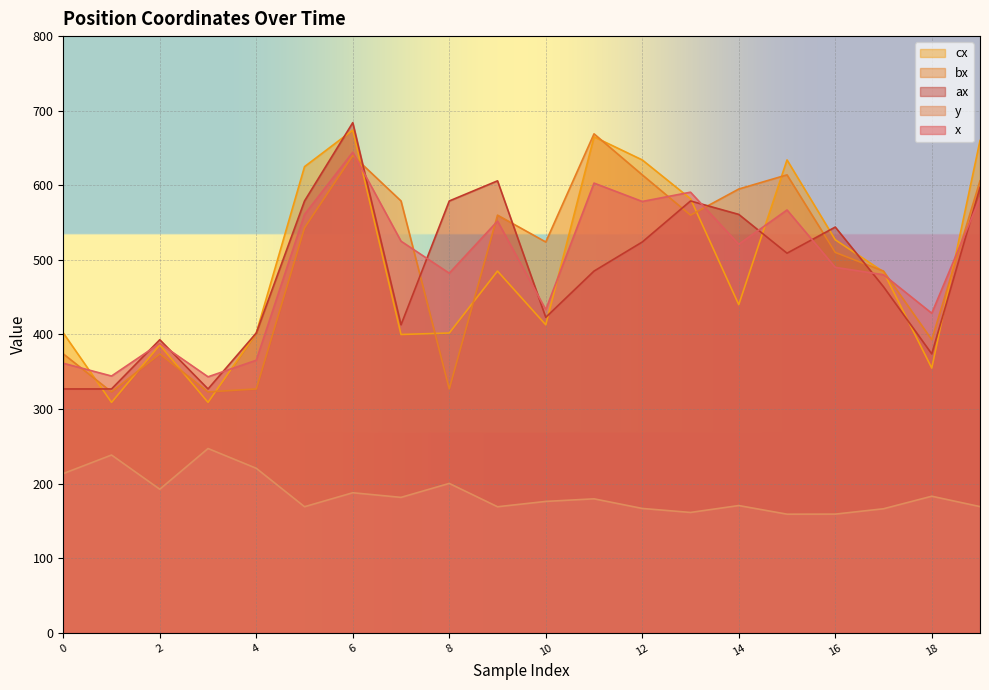

Where is ax nearest to the value 505?

15